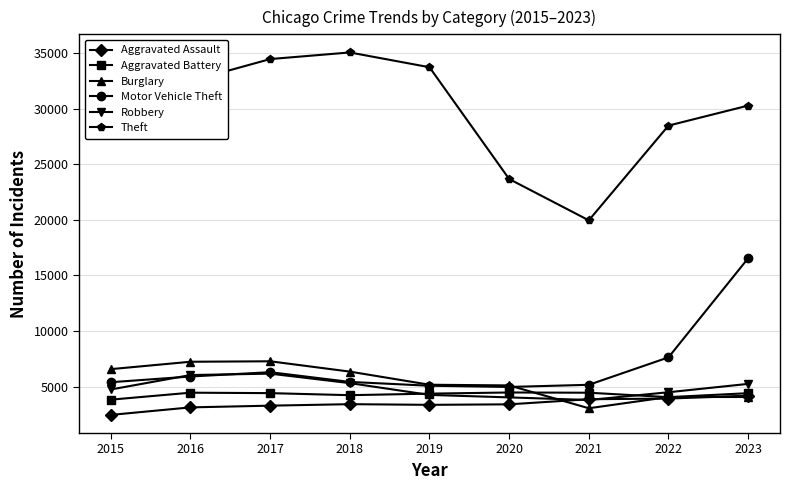

True or false: Motor Vehicle Theft and Burglary intersect in this chart.

True